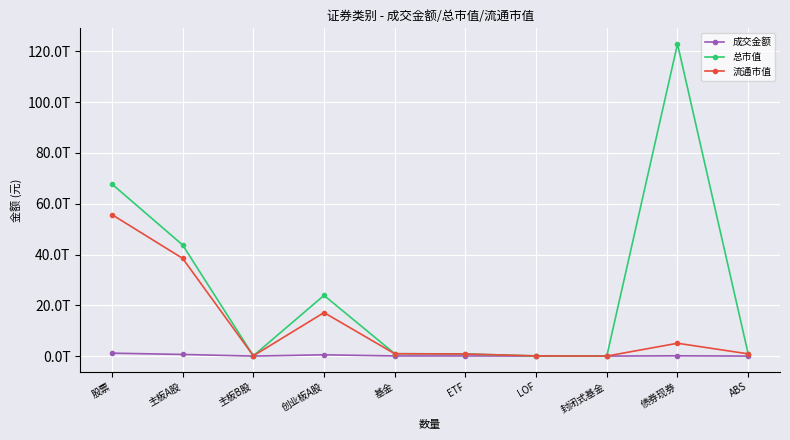

At which label is 总市值 closest to 61472810977564?

股票